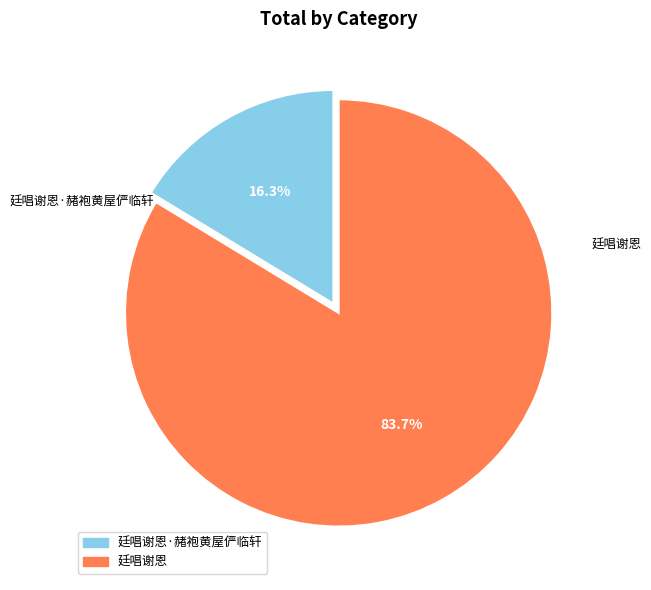

Is there any slice that represents more than half of the pie?

Yes